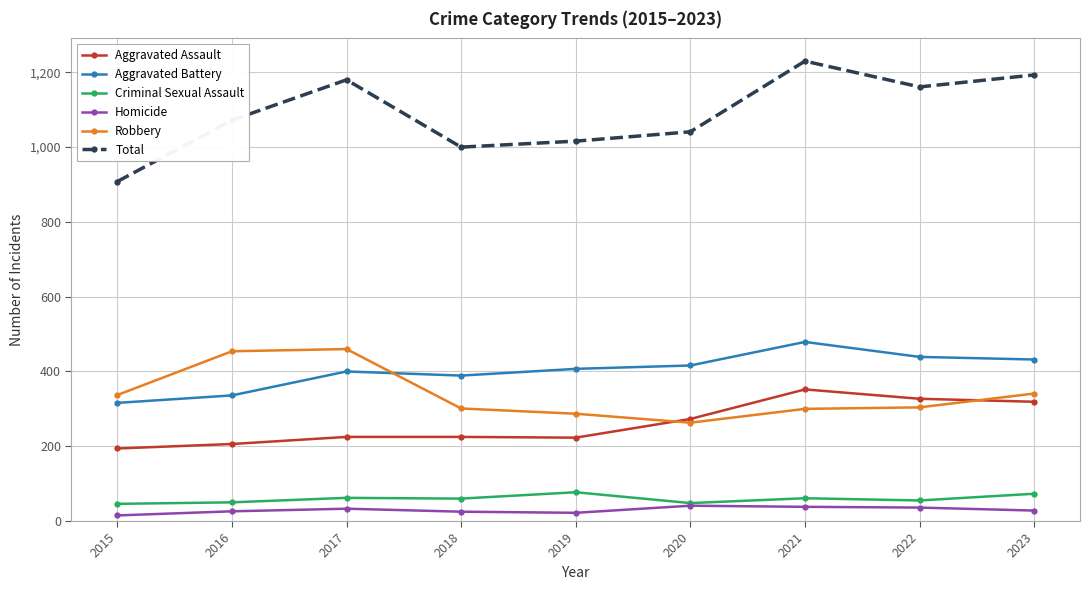

The Robbery series shows 465 at 2015. True or false?

False